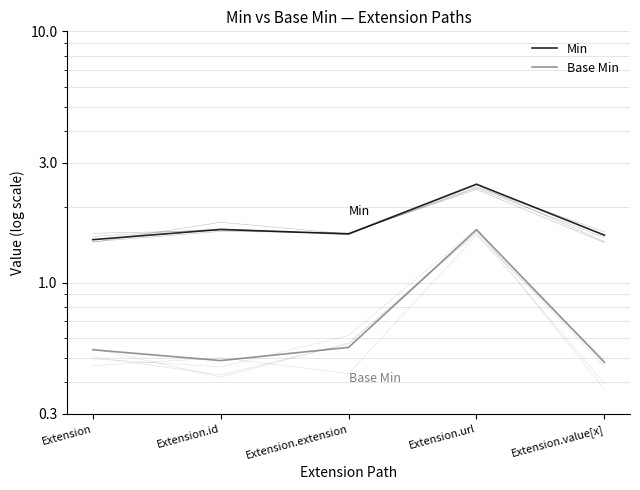

What is the sum of the Base Min values at Extension.url and Extension.value[x]?

2.1